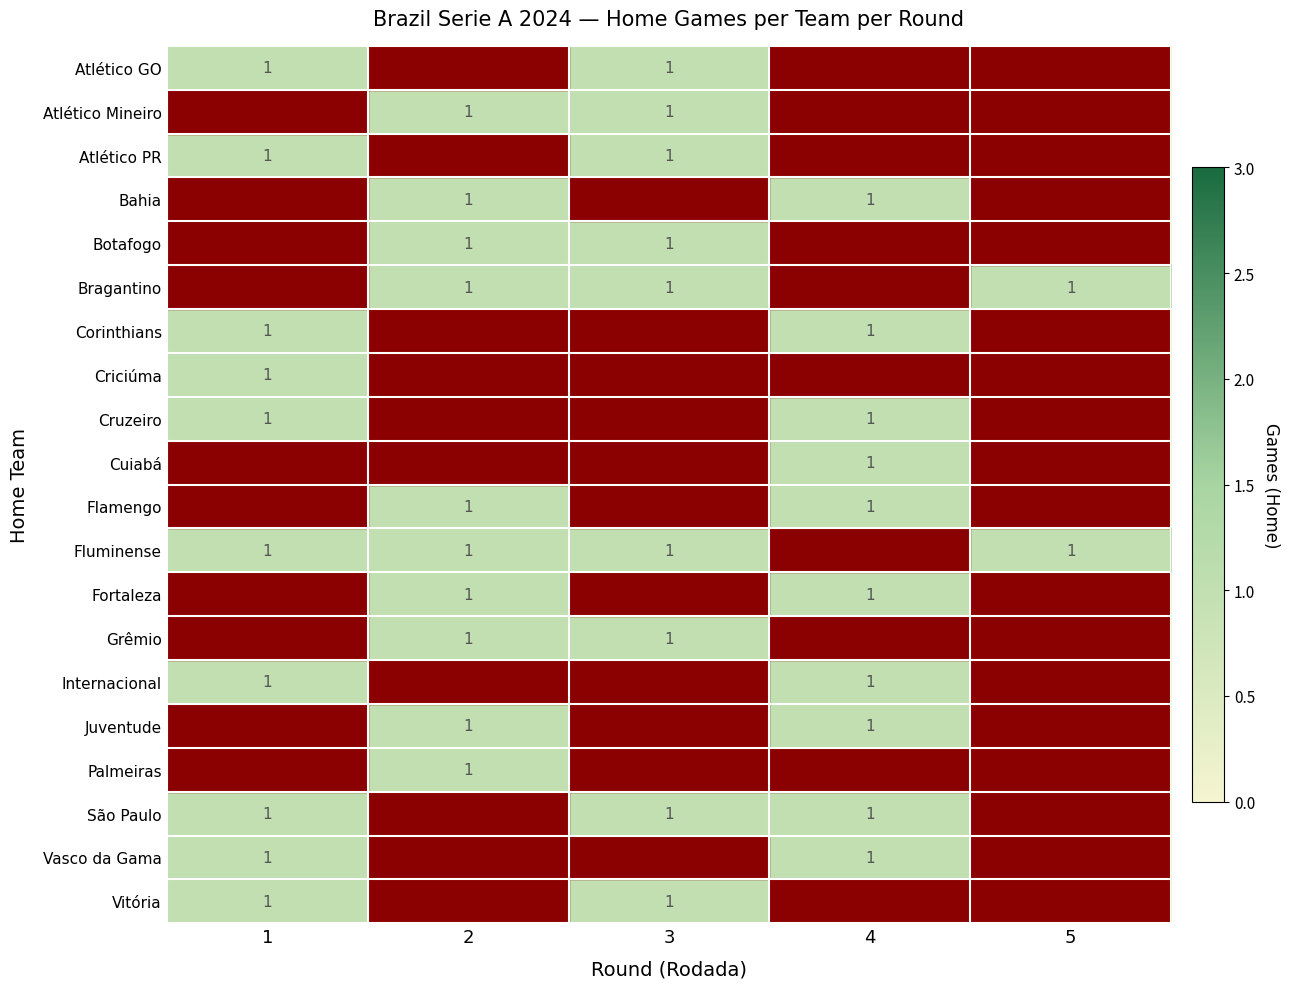

At which category is the sum across all series the highest?

1